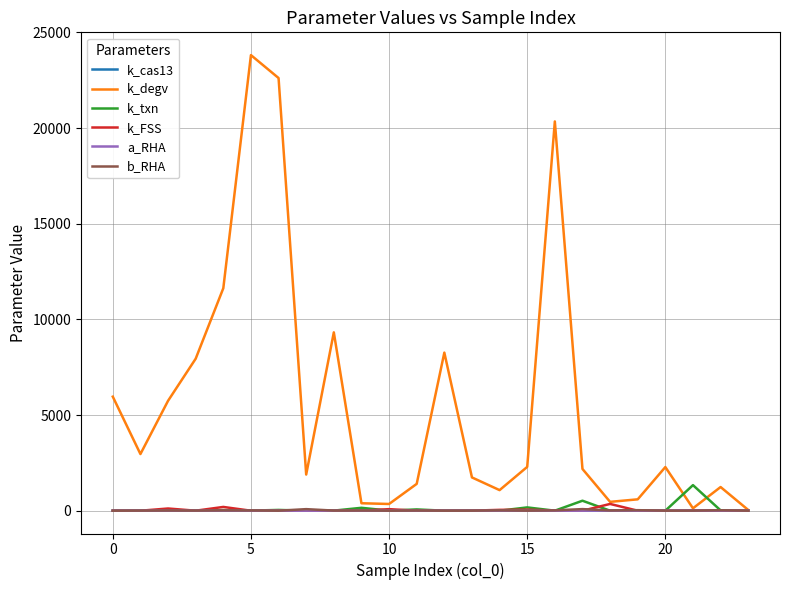

Which series has the widest spread of values?

k_degv